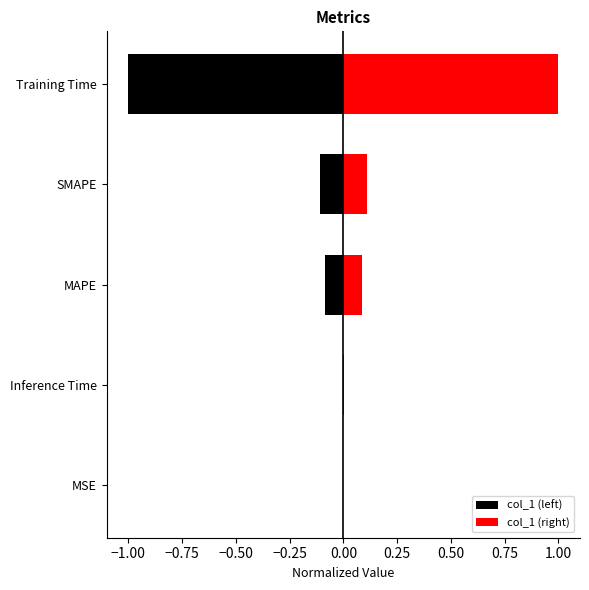

What are all the series names shown in the legend?

col_1 (left), col_1 (right)